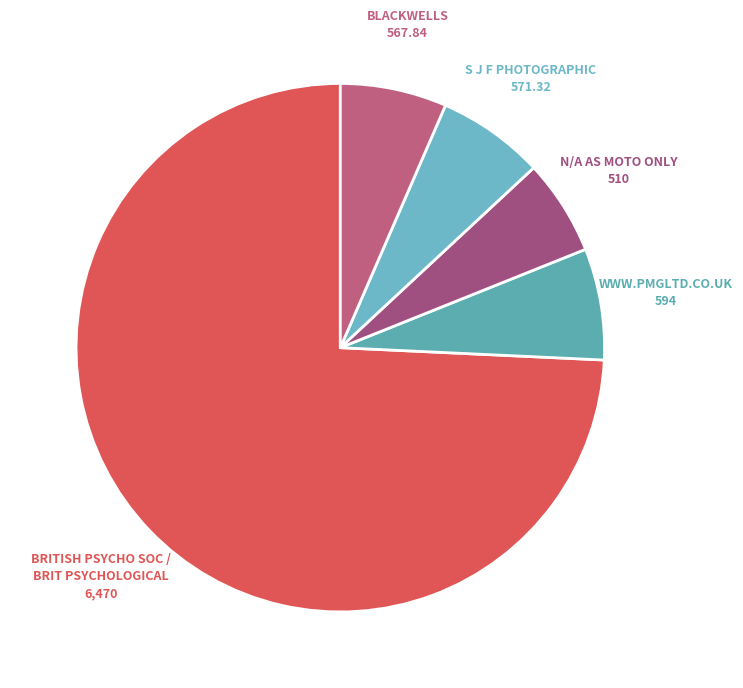

Between N/A AS MOTO ONLY and S J F PHOTOGRAPHIC, which is larger?

S J F PHOTOGRAPHIC